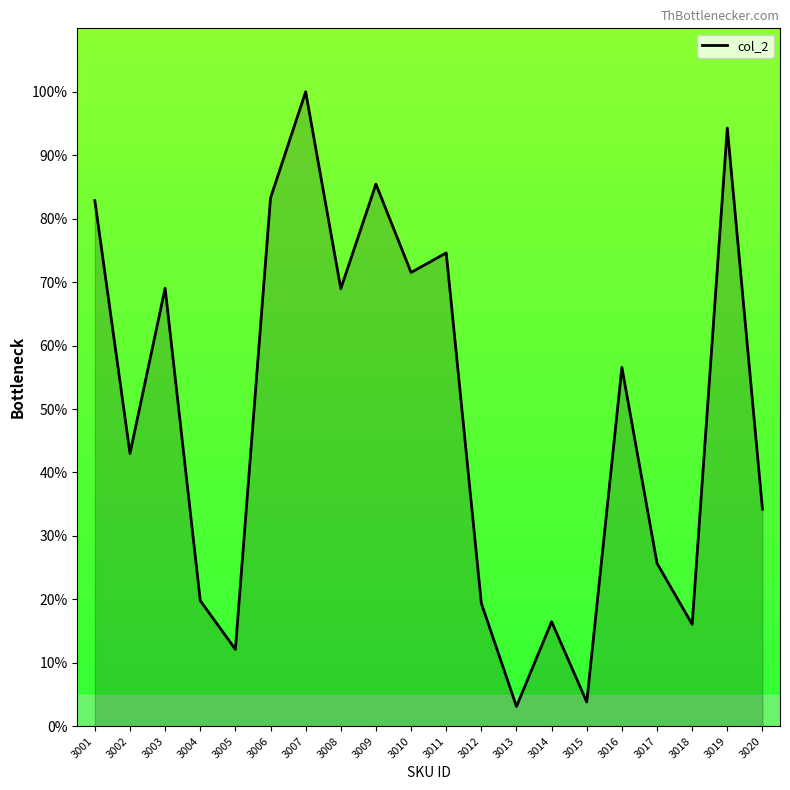

Where is the data nearest to the value 51?

3016